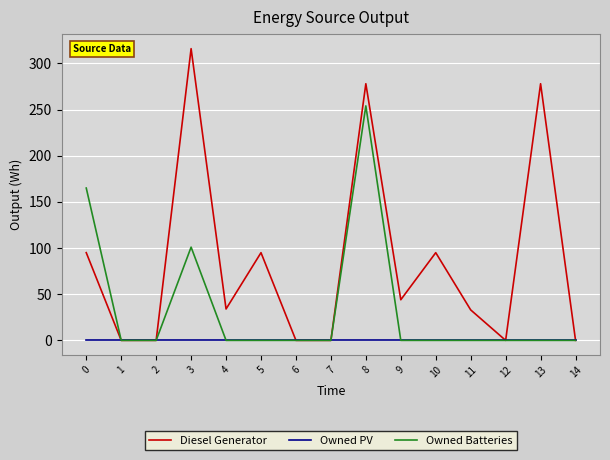

List the series in order of their overall mean, highest first.

Diesel Generator, Owned Batteries, Owned PV